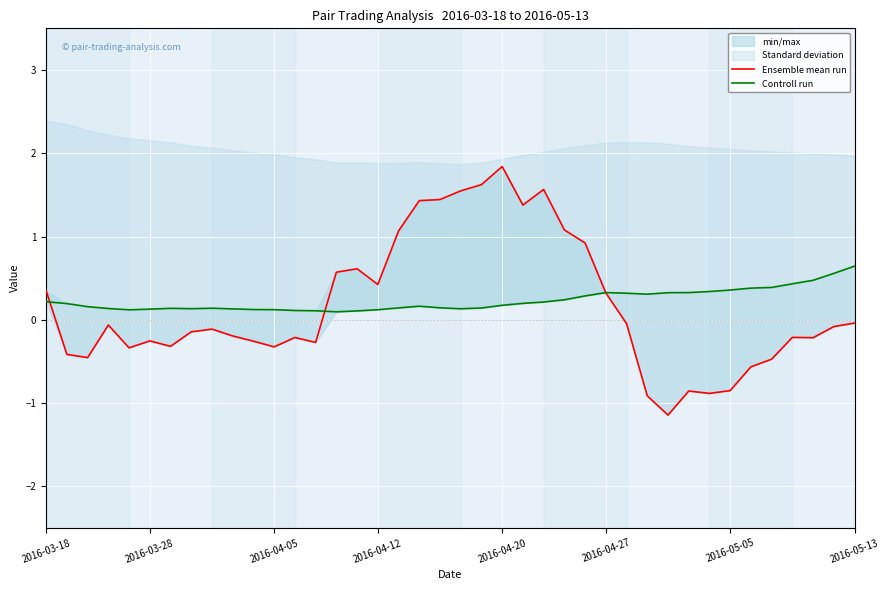

Where does the Ensemble mean run series first go above 0?

2016-03-18